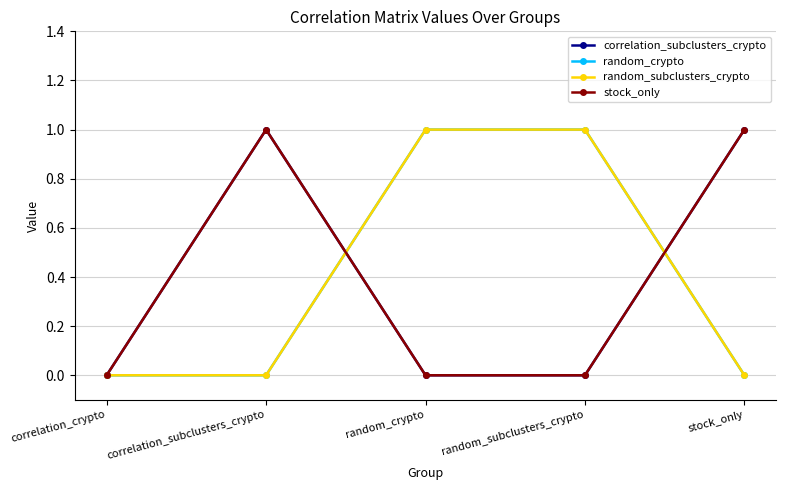

Does the chart have visible grid lines?

Yes